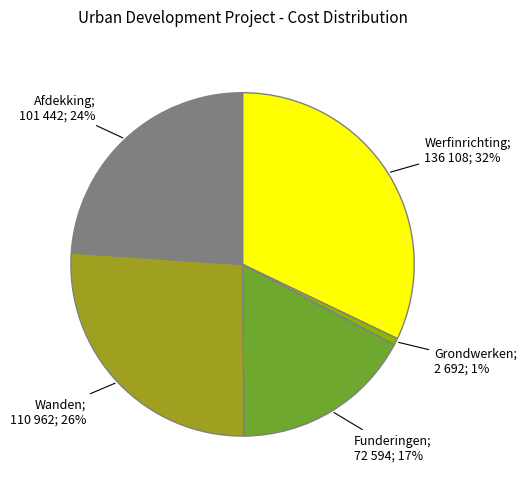

To the nearest percent, what is the average slice percentage?

20%